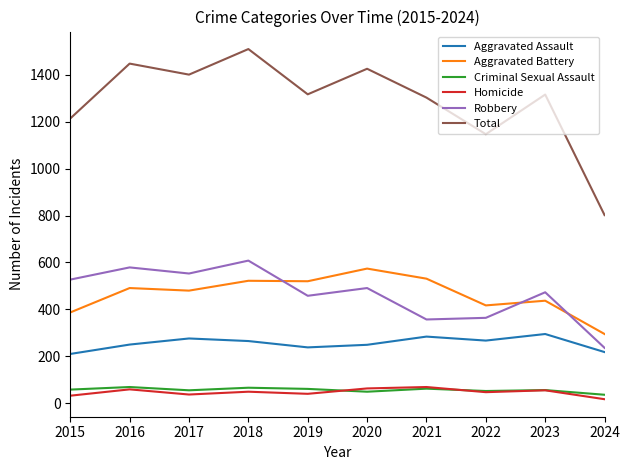

What is the difference between the second highest and second lowest values in the Total series?

301